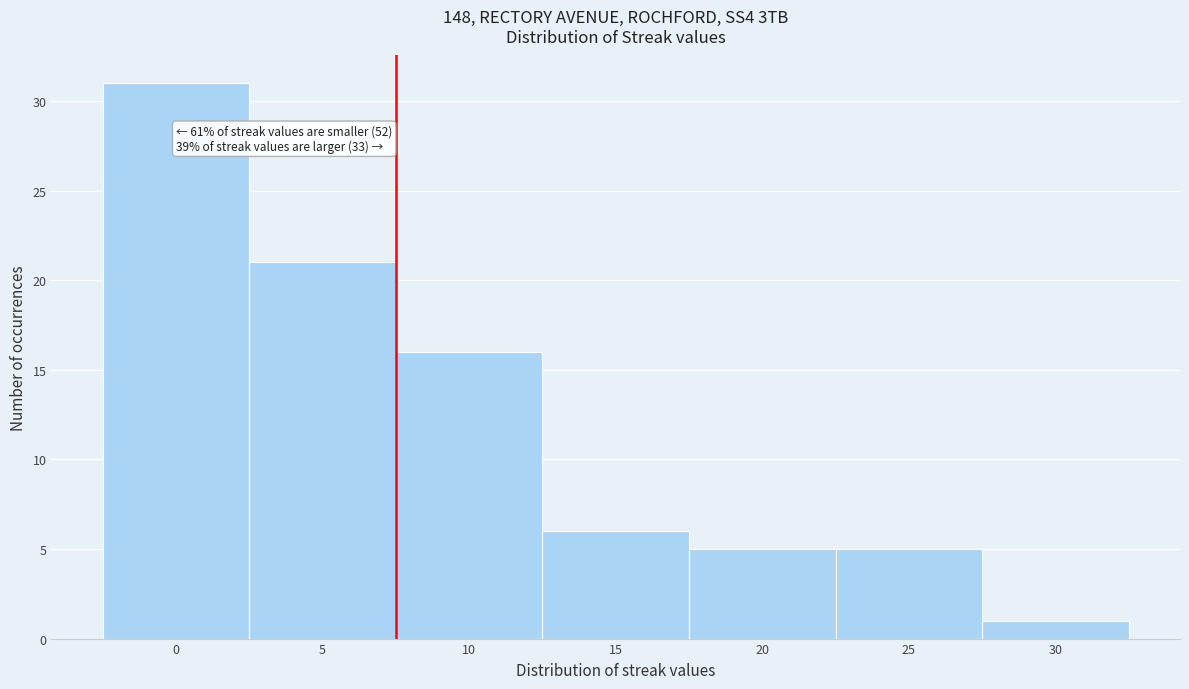

Reading left to right, transcribe all the data shown in this chart.

31	21	16	6	5	5	1